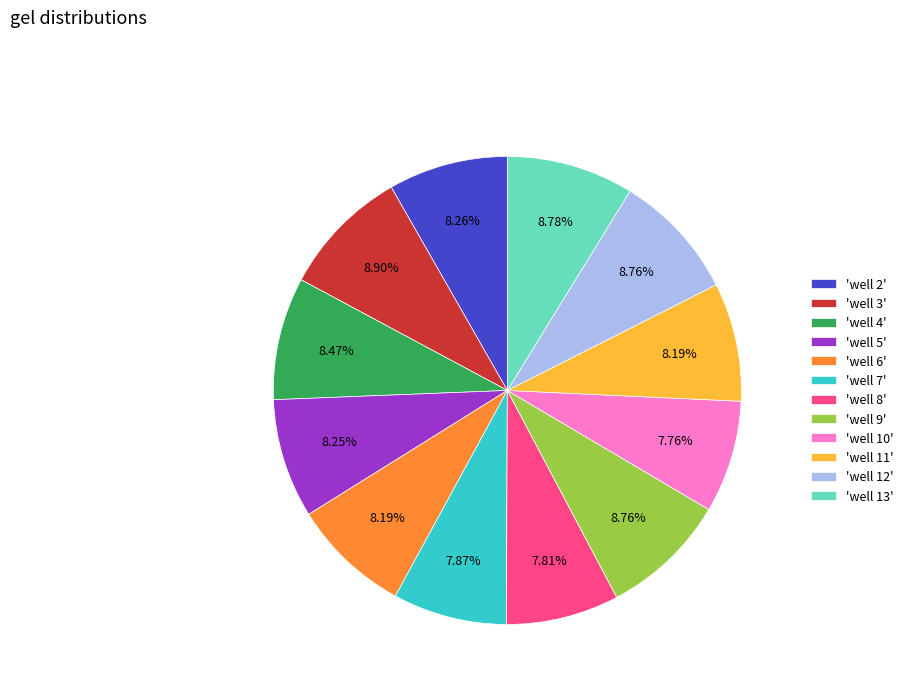

Is the sum of 'well 11' and 'well 10' greater than half?

No